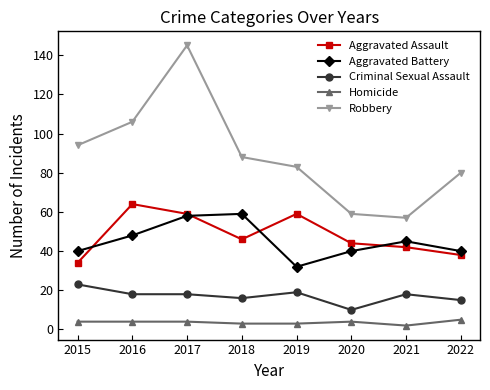

The Aggravated Battery series shows 59 at 2018. True or false?

True